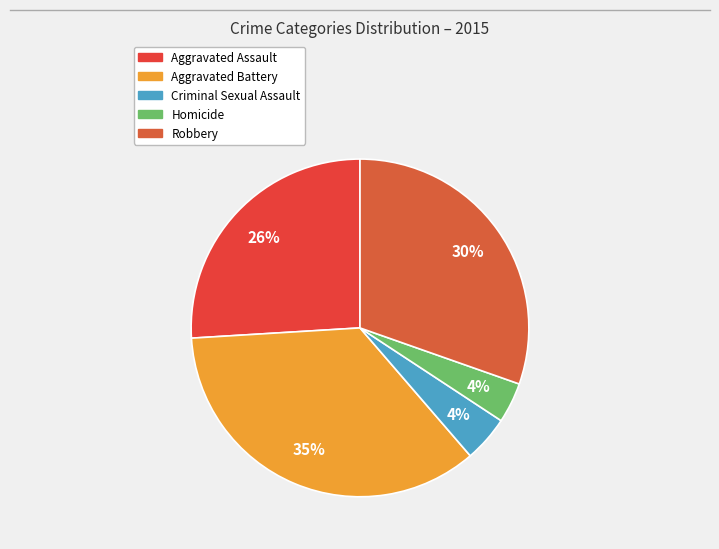

To the nearest percent, what percentage of the pie is Aggravated Assault?

26%